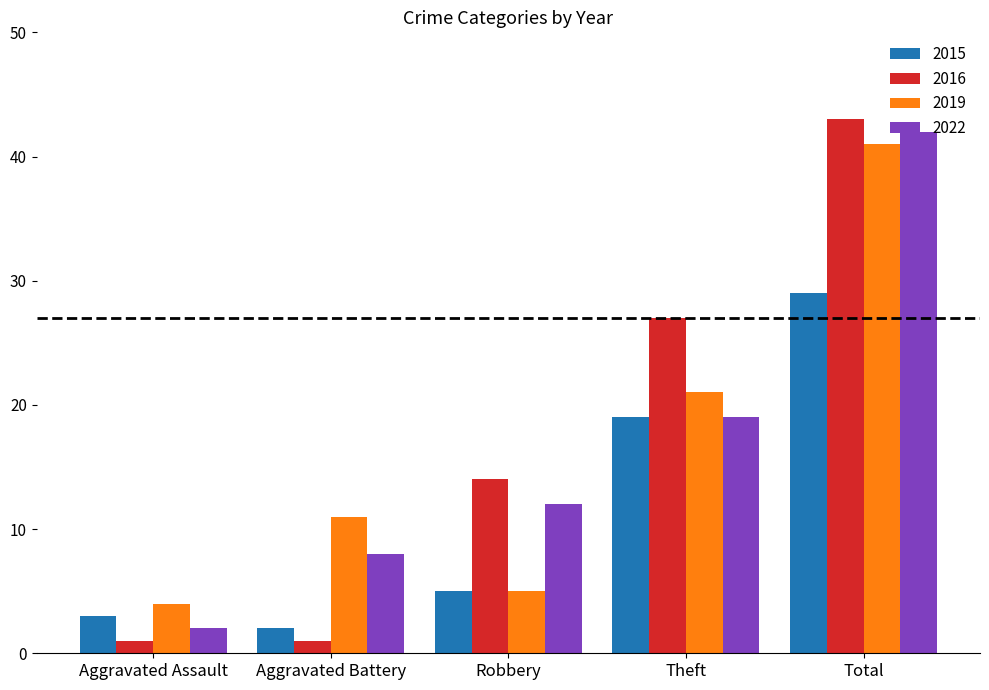

True or false: 2022 has a value of 19 at Theft.

True